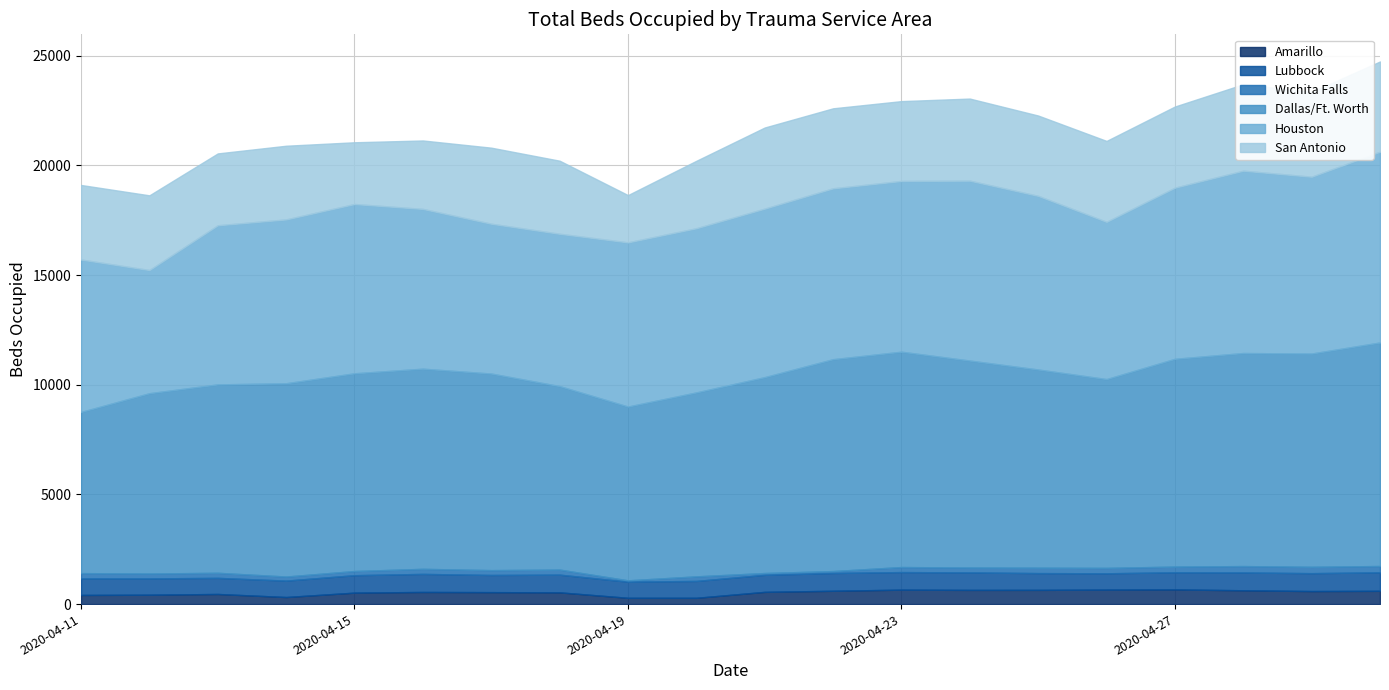

Reading right to left, what are all the values shown in this chart?

Amarillo: 2020-04-30=605	2020-04-29=594	2020-04-28=630	2020-04-27=669	2020-04-26=660	2020-04-25=648	2020-04-24=647	2020-04-23=658	2020-04-22=607	2020-04-21=557	2020-04-20=286	2020-04-19=286	2020-04-18=535	2020-04-17=545	2020-04-16=553	2020-04-15=522	2020-04-14=322	2020-04-13=461	2020-04-12=427	2020-04-11=417
Lubbock: 2020-04-30=844	2020-04-29=816	2020-04-28=812	2020-04-27=781	2020-04-26=744	2020-04-25=765	2020-04-24=798	2020-04-23=801	2020-04-22=811	2020-04-21=777	2020-04-20=769	2020-04-19=736	2020-04-18=807	2020-04-17=782	2020-04-16=823	2020-04-15=795	2020-04-14=748	2020-04-13=734	2020-04-12=744	2020-04-11=755
Wichita Falls: 2020-04-30=287	2020-04-29=289	2020-04-28=291	2020-04-27=259	2020-04-26=246	2020-04-25=246	2020-04-24=221	2020-04-23=230	2020-04-22=87	2020-04-21=82	2020-04-20=209	2020-04-19=61	2020-04-18=231	2020-04-17=221	2020-04-16=231	2020-04-15=190	2020-04-14=186	2020-04-13=231	2020-04-12=223	2020-04-11=240
Dallas/Ft. Worth: 2020-04-30=10190	2020-04-29=9723	2020-04-28=9712	2020-04-27=9472	2020-04-26=8607	2020-04-25=9035	2020-04-24=9435	2020-04-23=9816	2020-04-22=9659	2020-04-21=8930	2020-04-20=8385	2020-04-19=7922	2020-04-18=8364	2020-04-17=8961	2020-04-16=9124	2020-04-15=9014	2020-04-14=8811	2020-04-13=8589	2020-04-12=8219	2020-04-11=7347
Houston: 2020-04-30=8697	2020-04-29=8061	2020-04-28=8313	2020-04-27=7803	2020-04-26=7170	2020-04-25=7916	2020-04-24=8202	2020-04-23=7784	2020-04-22=7790	2020-04-21=7682	2020-04-20=7485	2020-04-19=7485	2020-04-18=6944	2020-04-17=6831	2020-04-16=7284	2020-04-15=7717	2020-04-14=7469	2020-04-13=7254	2020-04-12=5616	2020-04-11=6949
San Antonio: 2020-04-30=4114	2020-04-29=3861	2020-04-28=3940	2020-04-27=3699	2020-04-26=3687	2020-04-25=3662	2020-04-24=3742	2020-04-23=3640	2020-04-22=3647	2020-04-21=3698	2020-04-20=3074	2020-04-19=2155	2020-04-18=3332	2020-04-17=3467	2020-04-16=3120	2020-04-15=2815	2020-04-14=3359	2020-04-13=3276	2020-04-12=3405	2020-04-11=3398